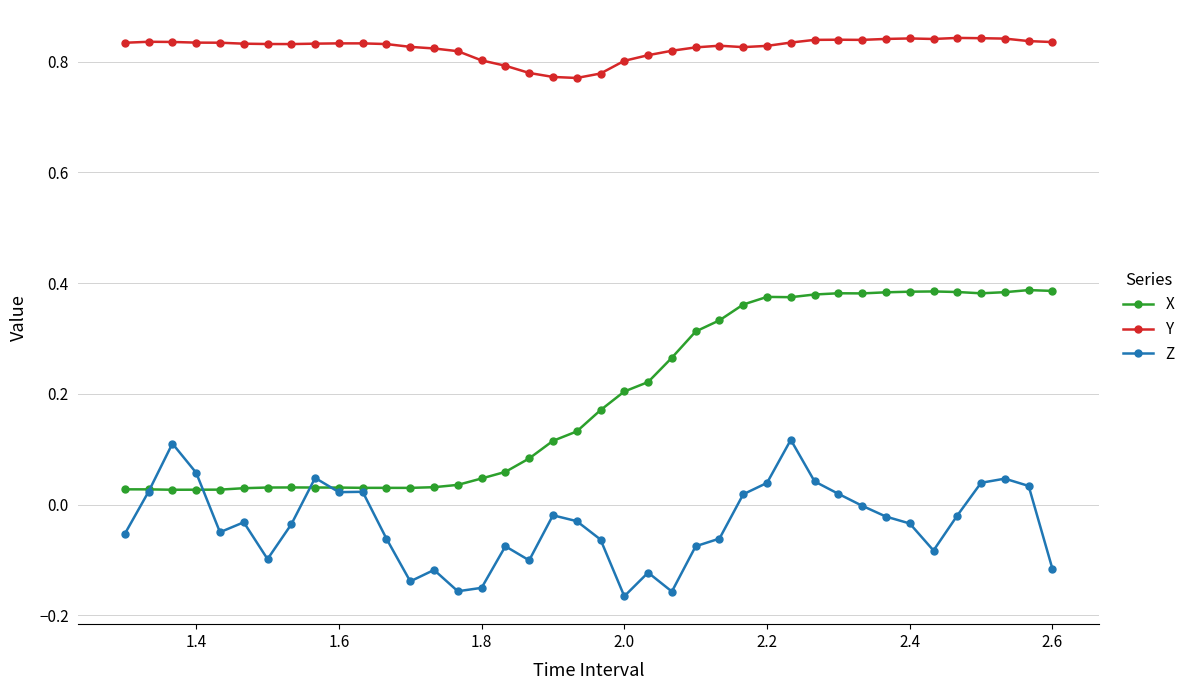

What are all the series names shown in the legend?

X, Y, Z